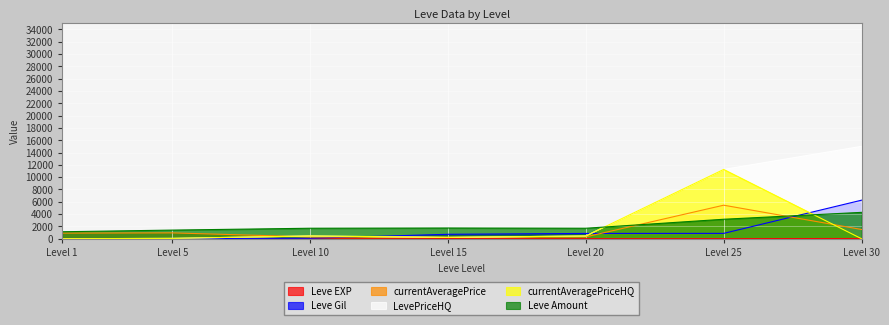

Which series has the widest spread of values?

LevePriceHQ